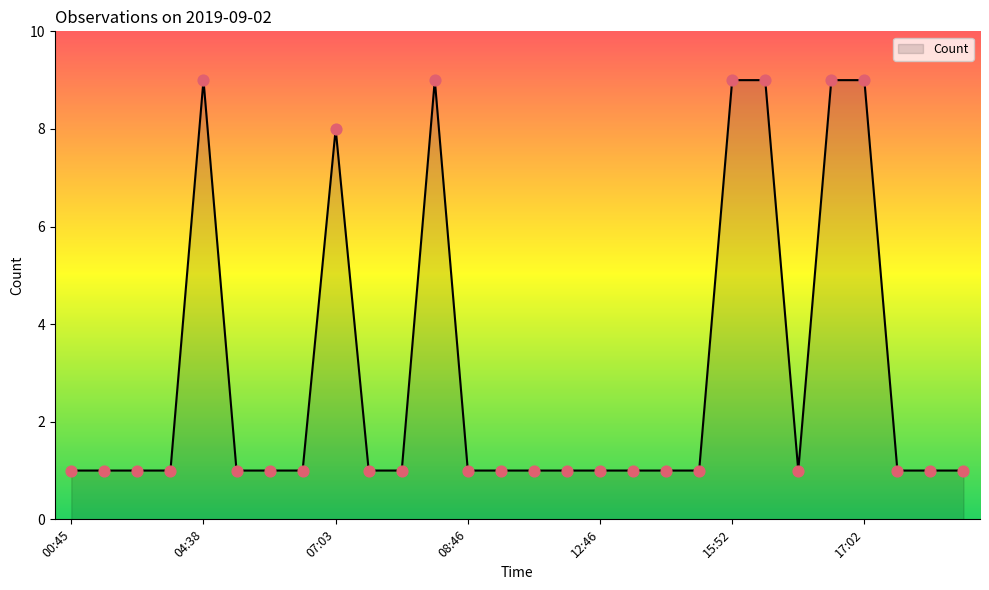

What is the difference between the maximum and minimum values?

8